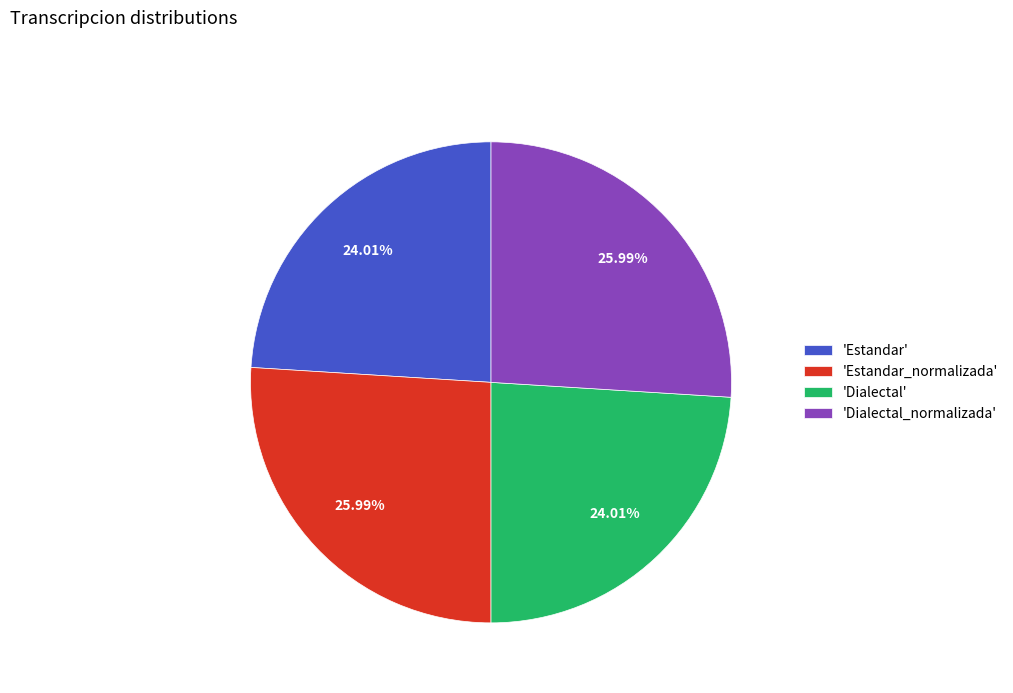

To the nearest percent, what is the average slice percentage?

25%